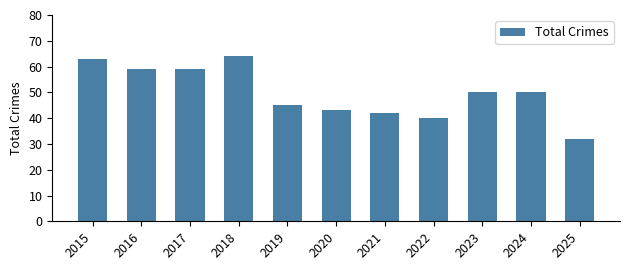

Which label corresponds to the smallest value in the chart?

2025